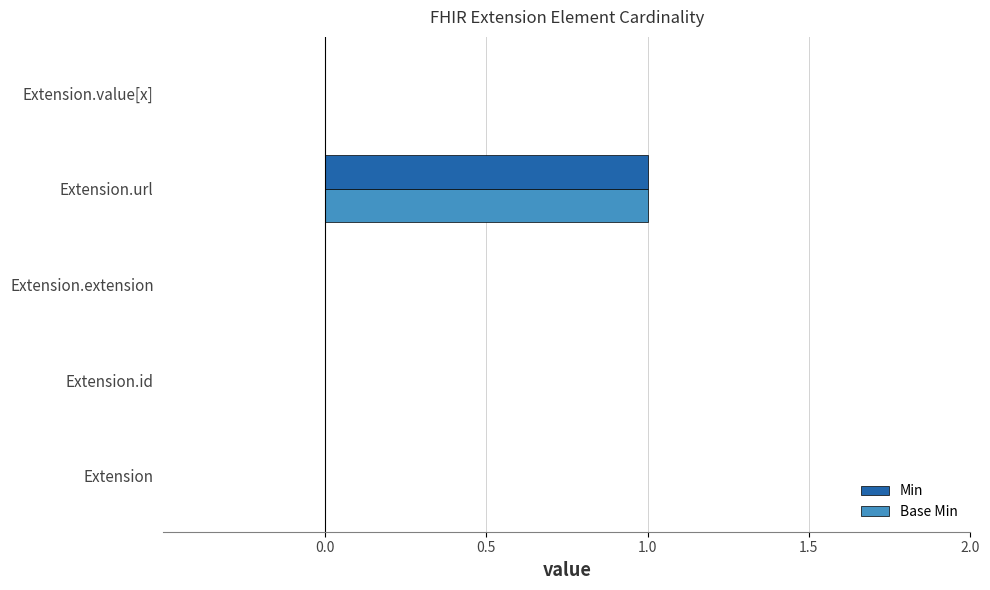

Is the value of Min at Extension.value[x] greater than the value of Base Min at Extension.url?

No